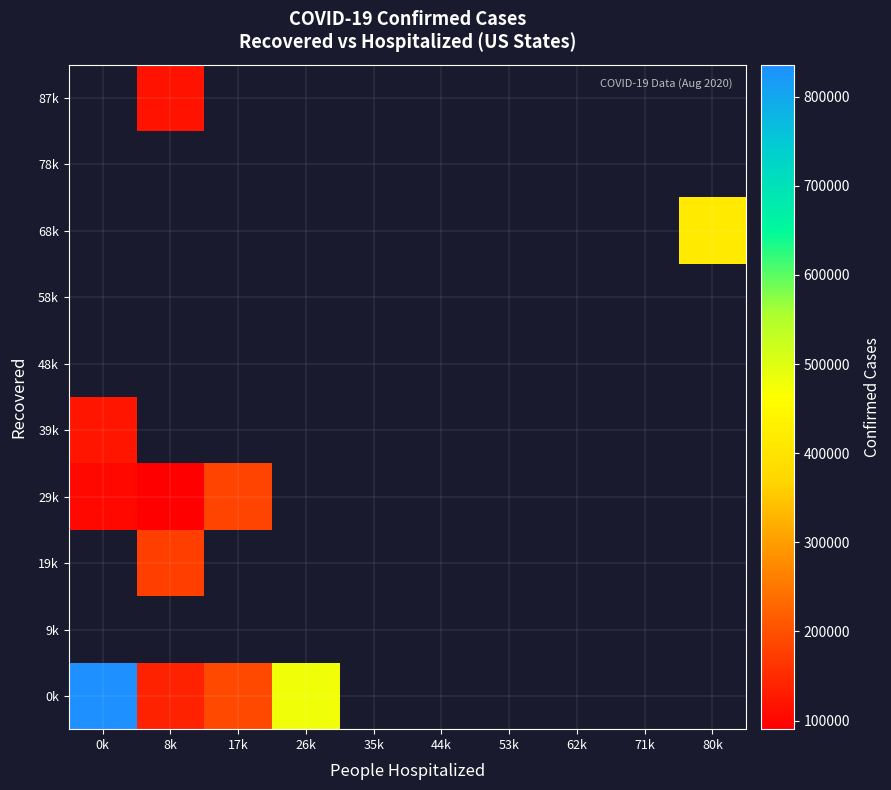

Between 0k and 8k, which series saw the biggest shift?

0k